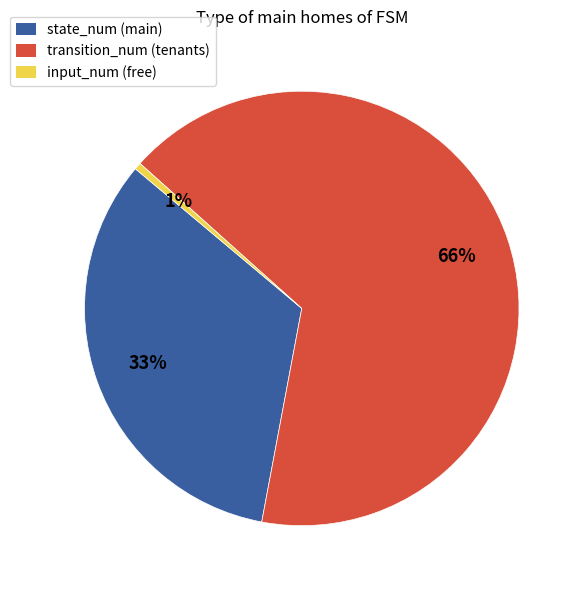

Is the sum of state_num (main) and input_num (free) greater than half?

No